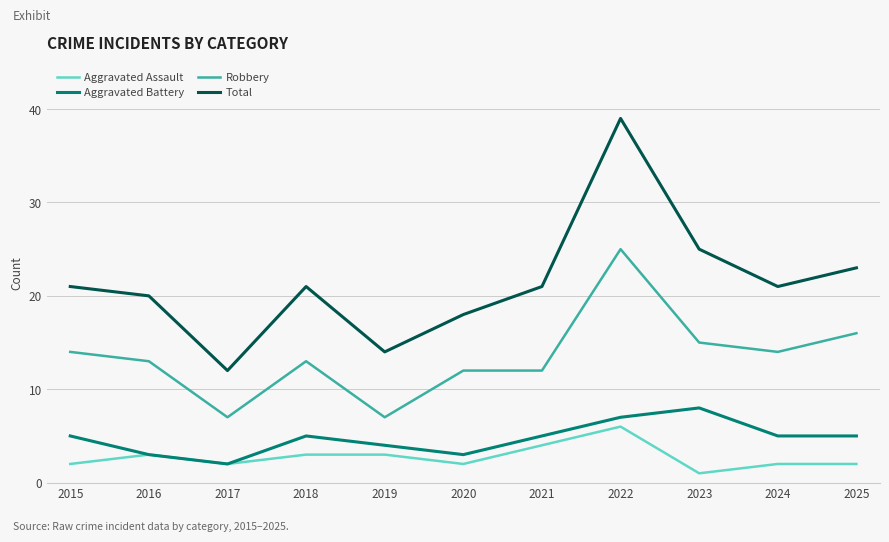

What is the total value across all series at 2018?

42